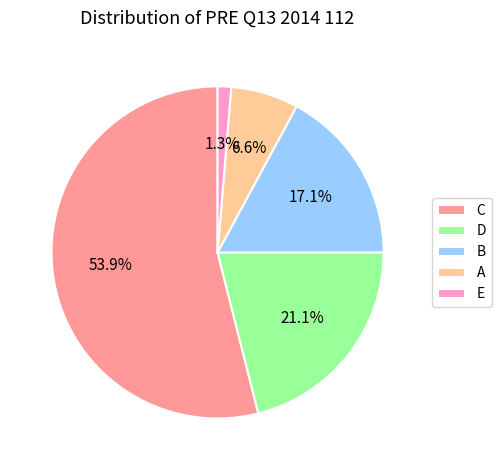

What is the smallest slice in the pie chart?

E